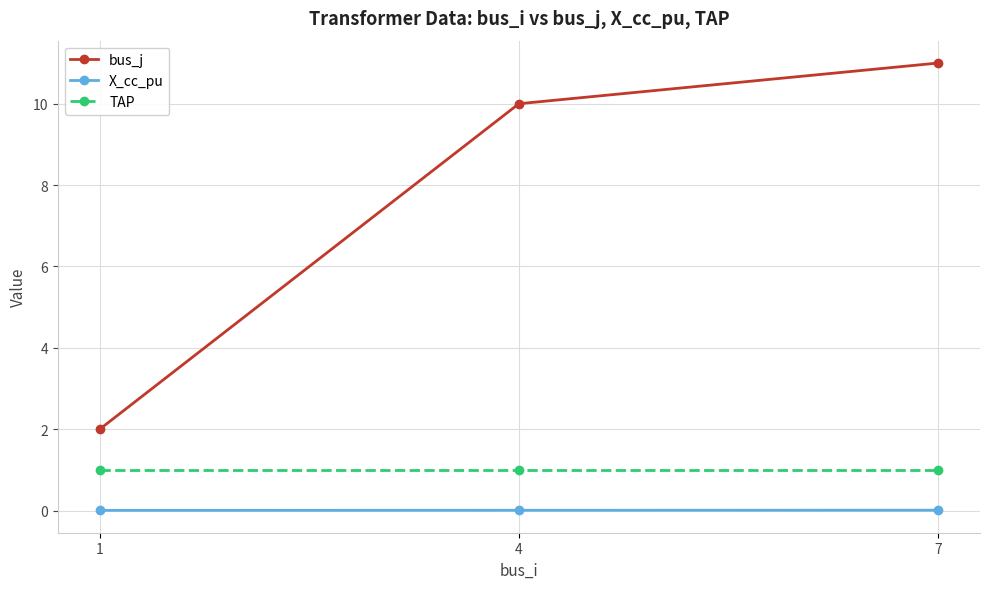

What is the difference between the maximum and second lowest values in the bus_j series?

1.0